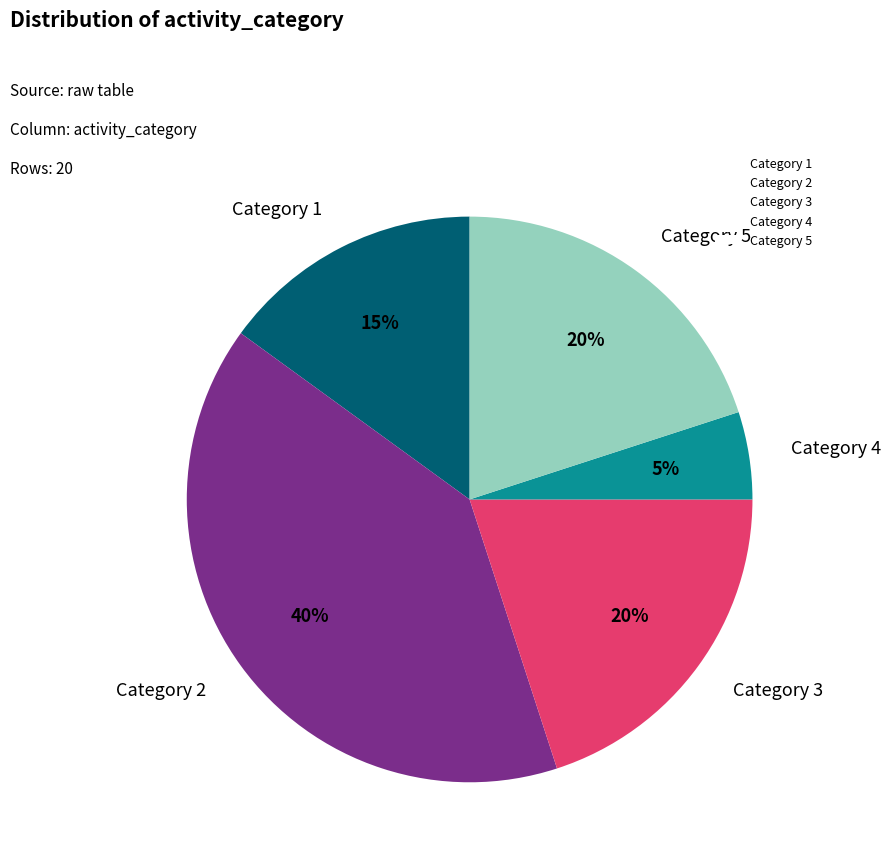

To the nearest percent, what is the difference between the largest and smallest slice percentages?

35%